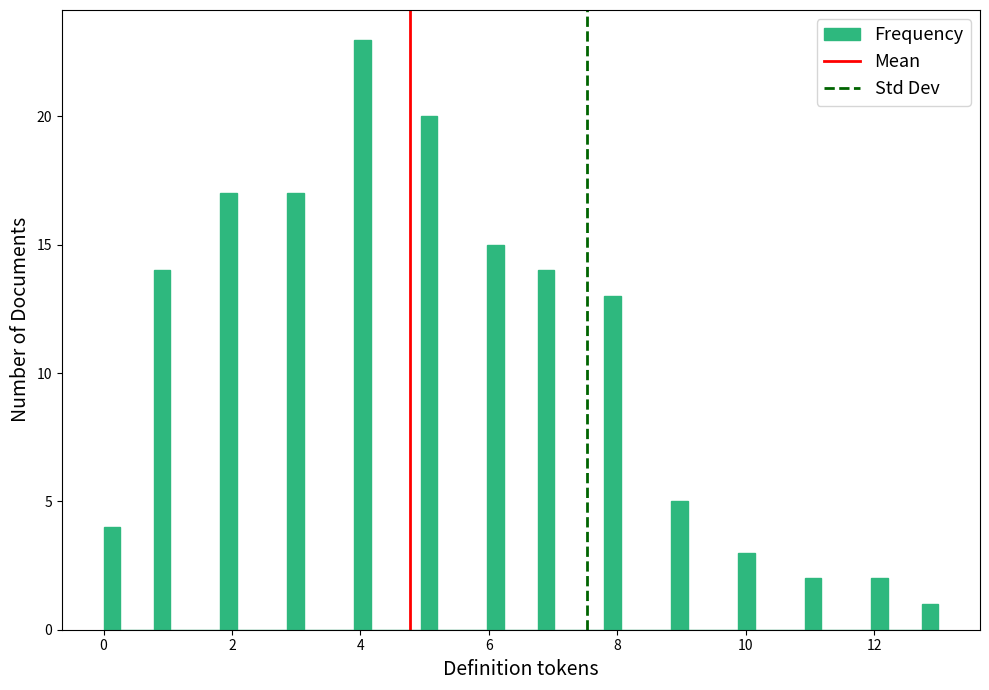

Read against the x-axis, roughly where is the centre of the tallest bar?

4.0